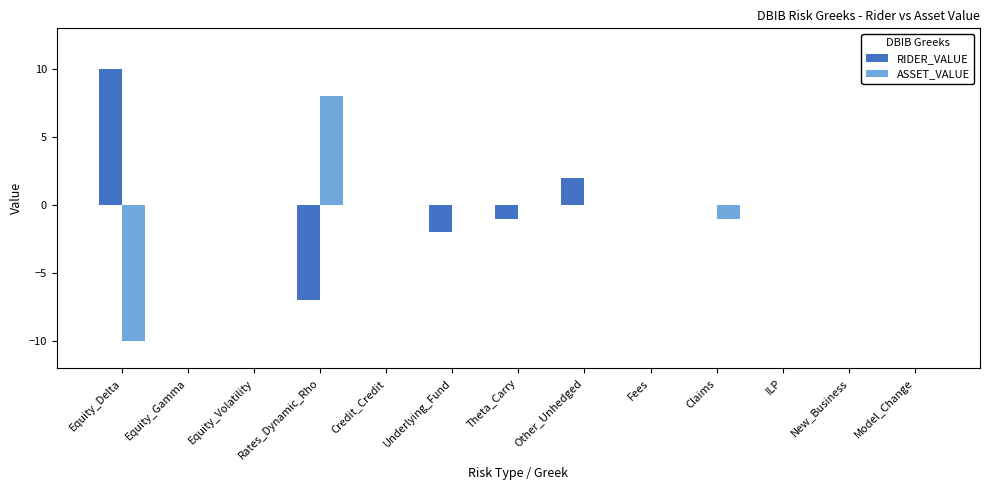

Does the chart contain stacked bars?

No